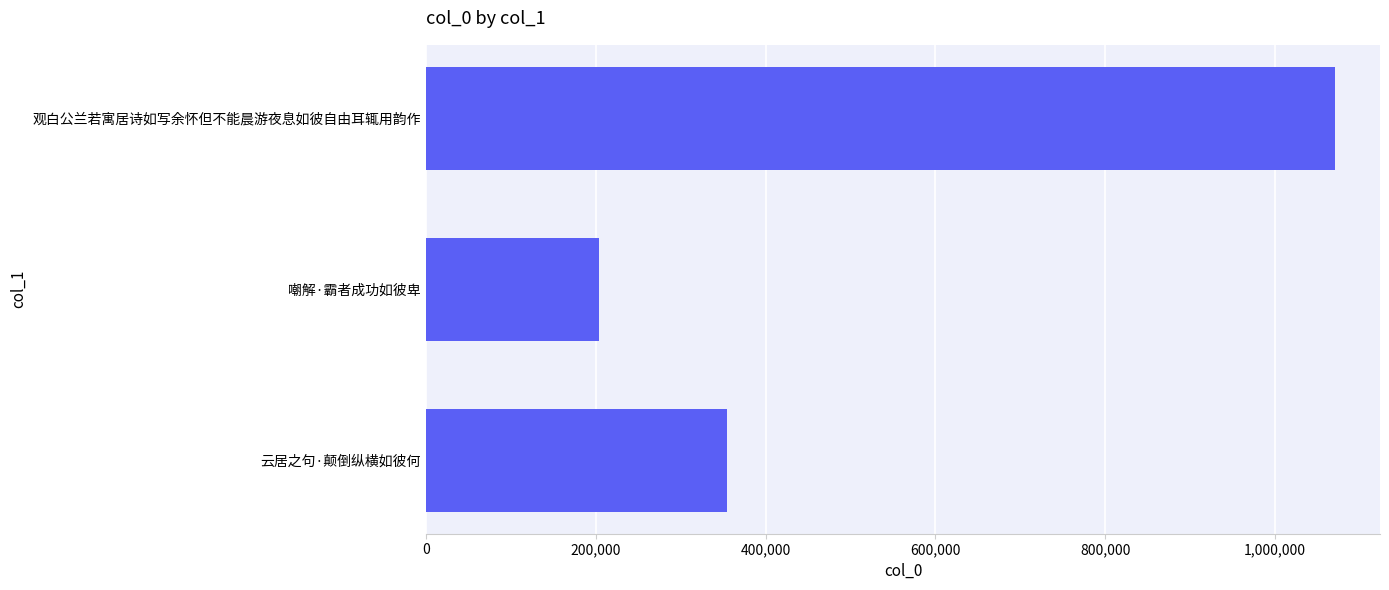

What is the change in value from 观白公兰若寓居诗如写余怀但不能晨游夜息如彼自由耳辄用韵作 to 嘲解·霸者成功如彼卑?

-866379